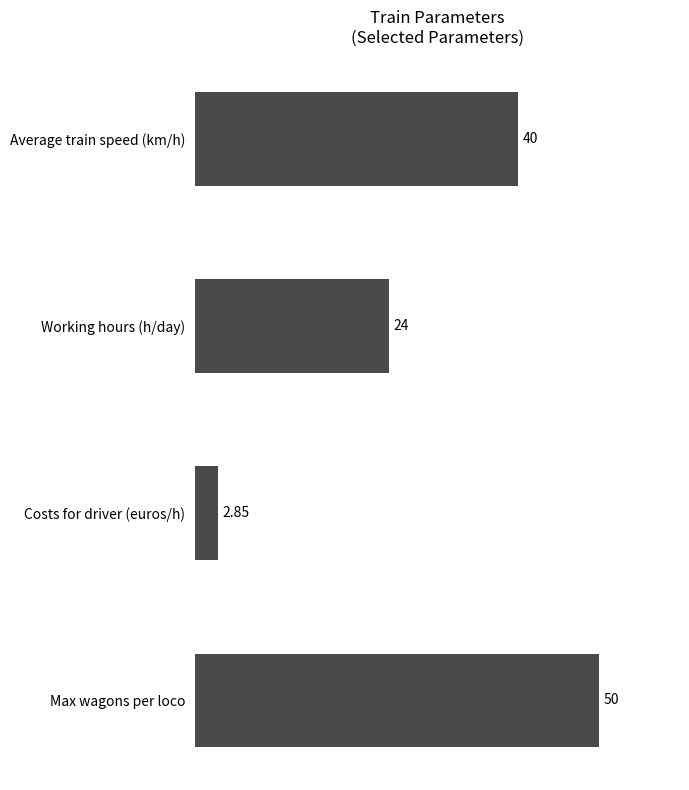

What is the average value?

29.2